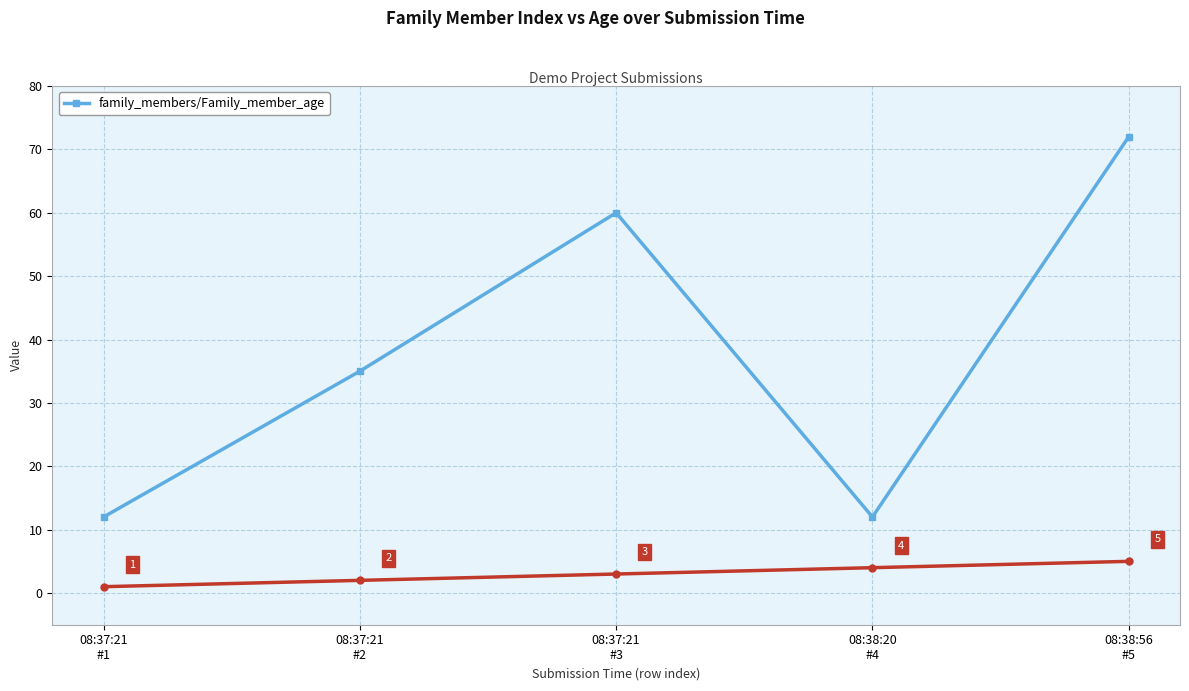

The value at 08:38:20
#4 is 19. True or false?

False